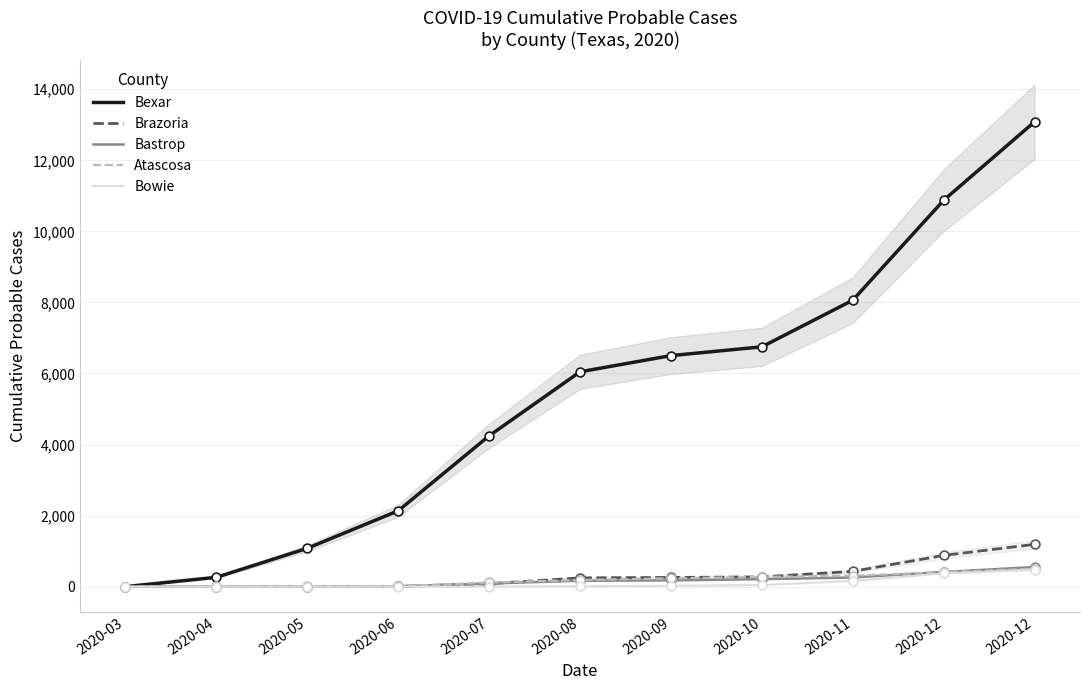

Which series has the widest spread of Y values?

Bexar